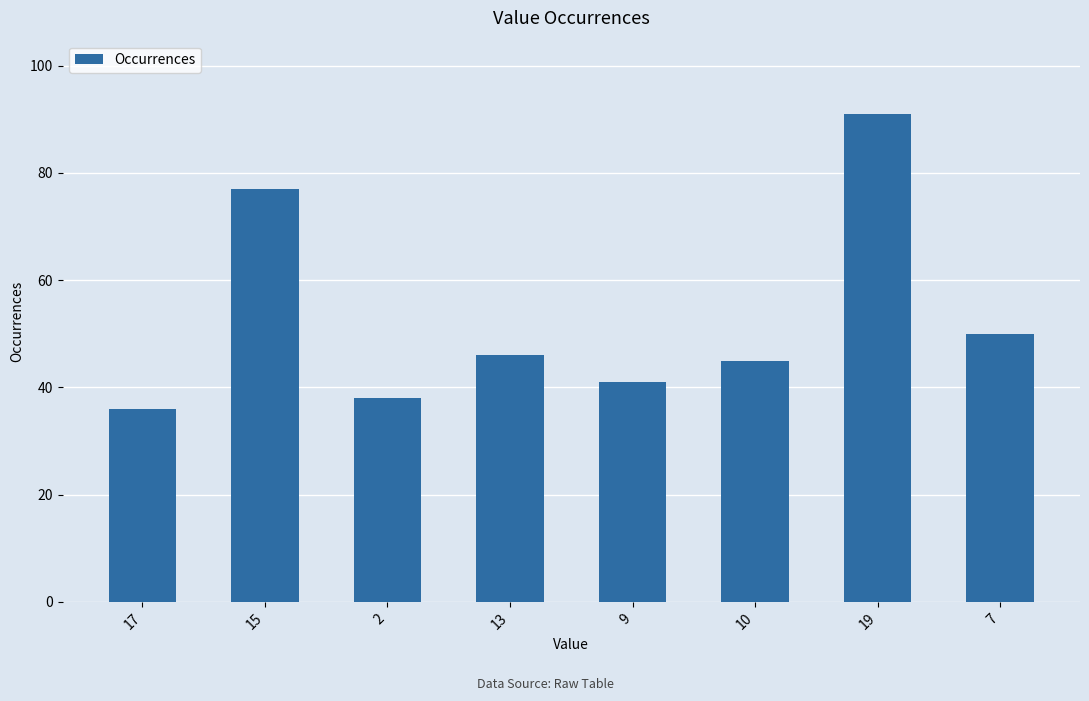

Reading left to right, transcribe all the data shown in this chart.

17=36	15=77	2=38	13=46	9=41	10=45	19=91	7=50